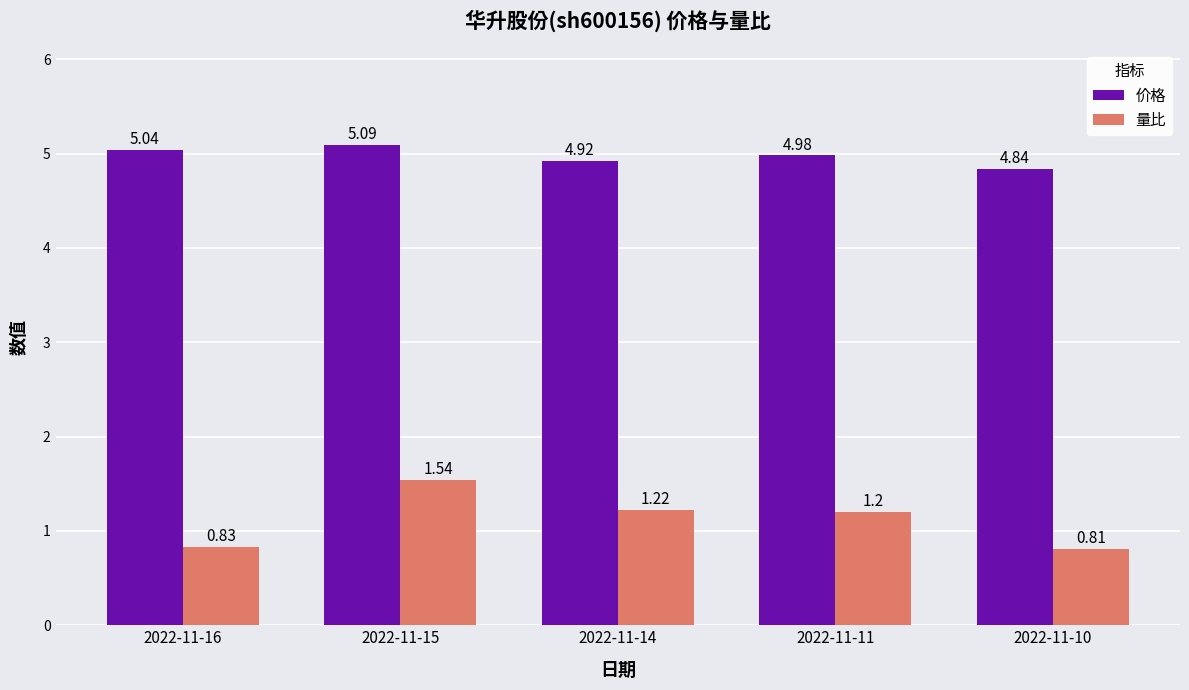

What is the sum of the 价格 values at 2022-11-10 and 2022-11-11?

9.8